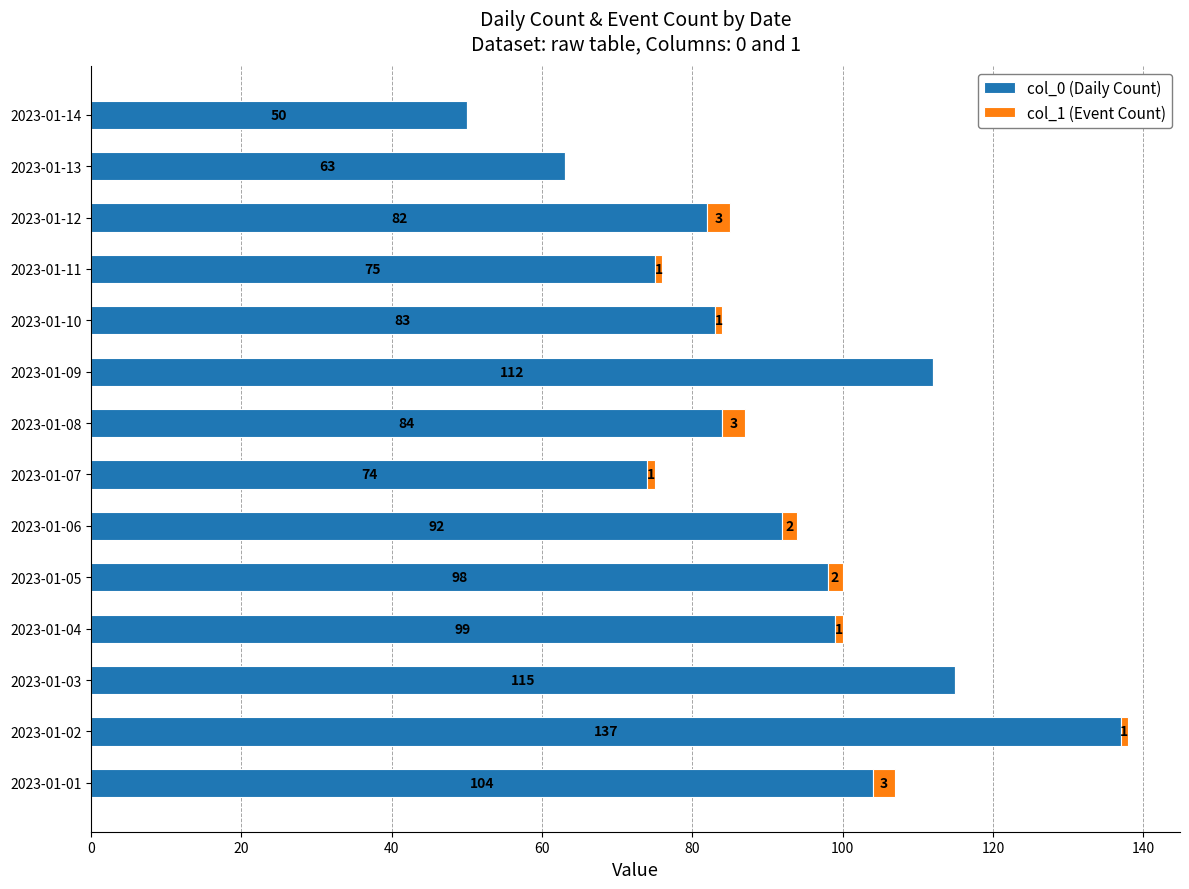

At which label does col_0 (Daily Count) reach its peak?

2023-01-02